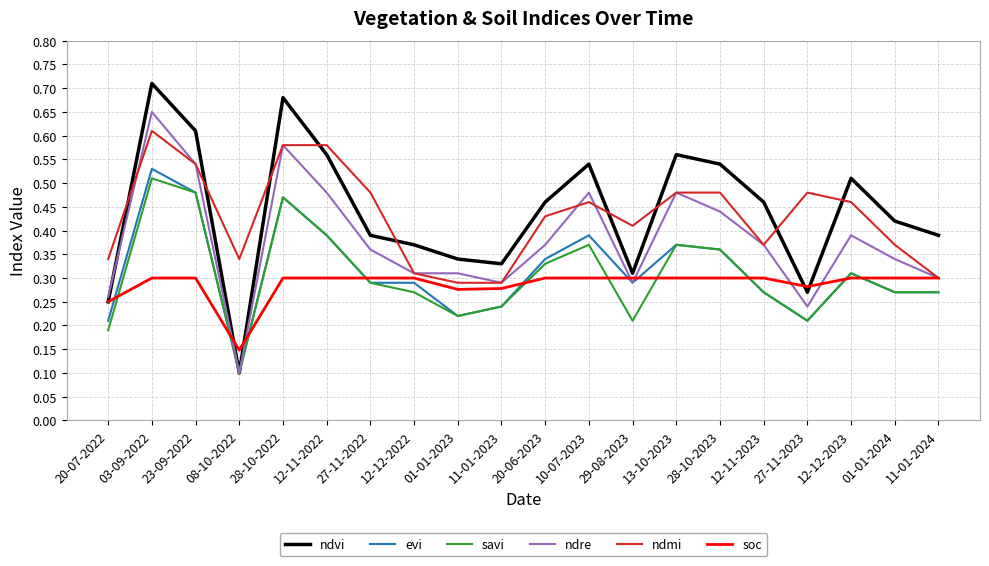

What is the total value across all series at 29-08-2023?

1.8